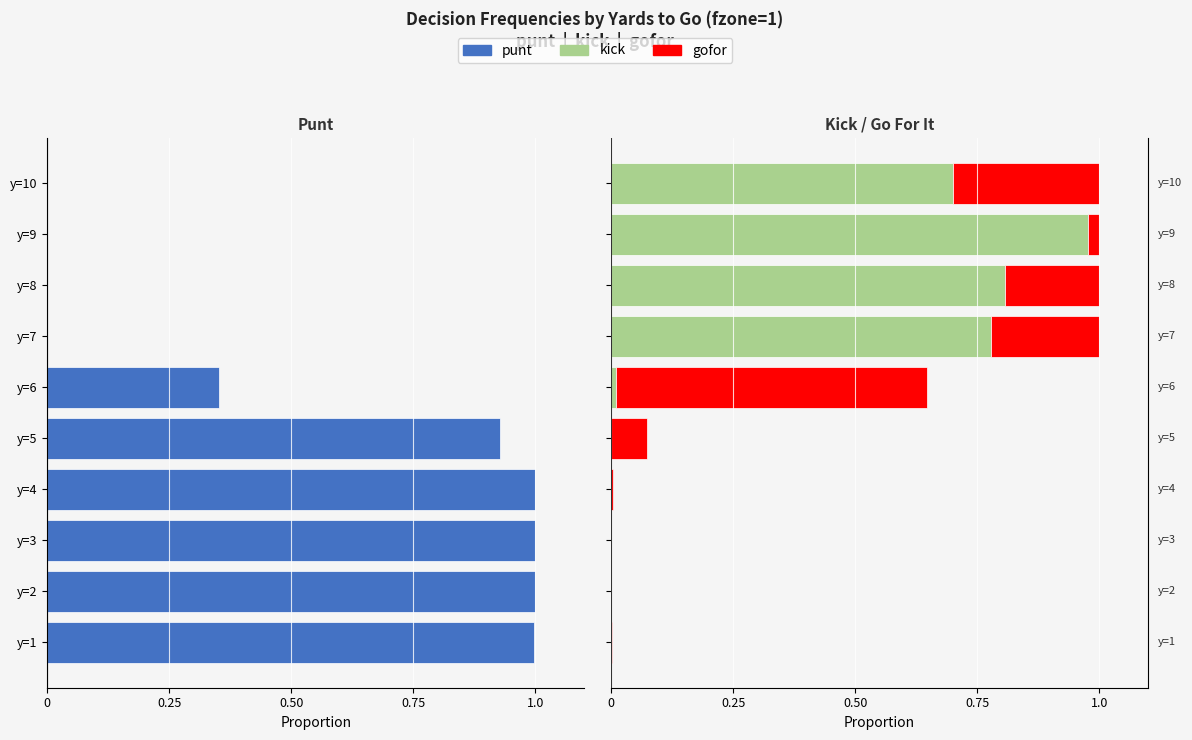

Is it true that kick equals 0.0 at y=4?

True